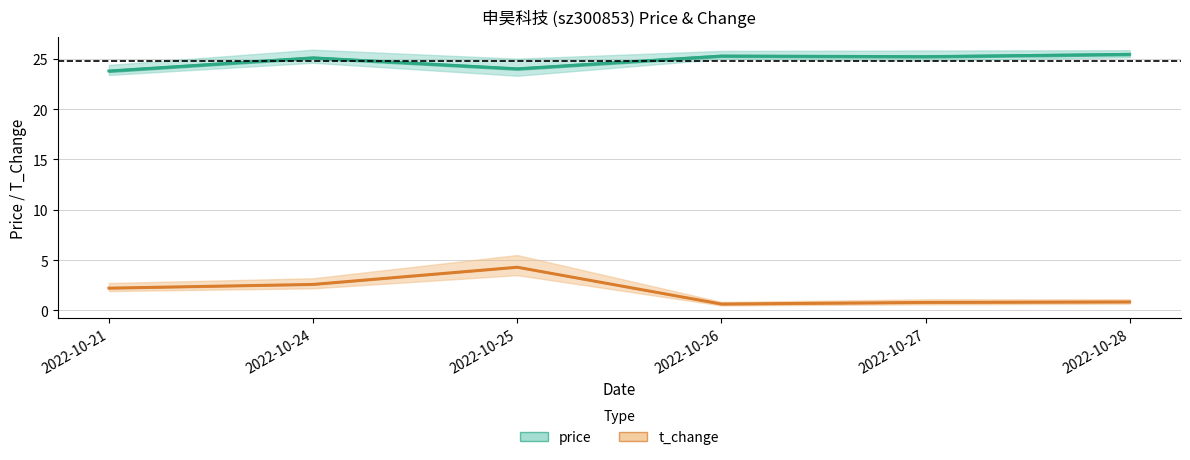

What is the difference between the price values at 2022-10-24 and 2022-10-28?

0.4